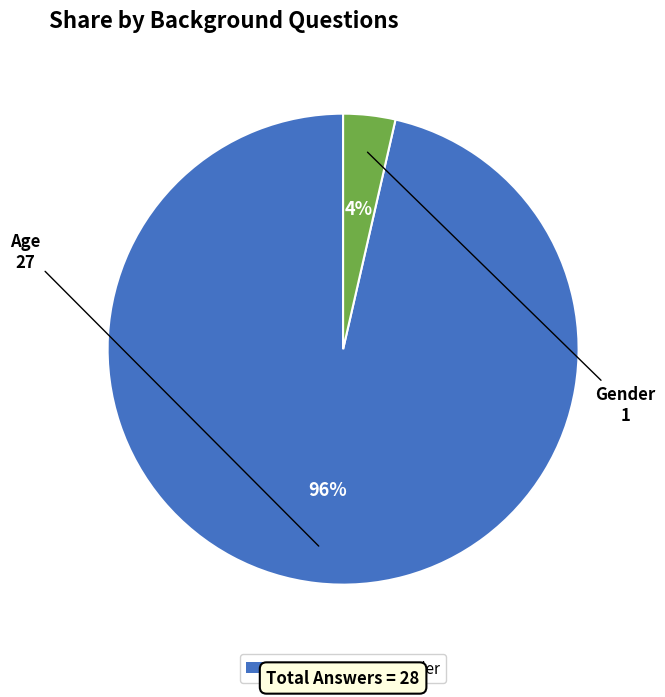

What percentage is the Age slice, to the nearest percent?

96%